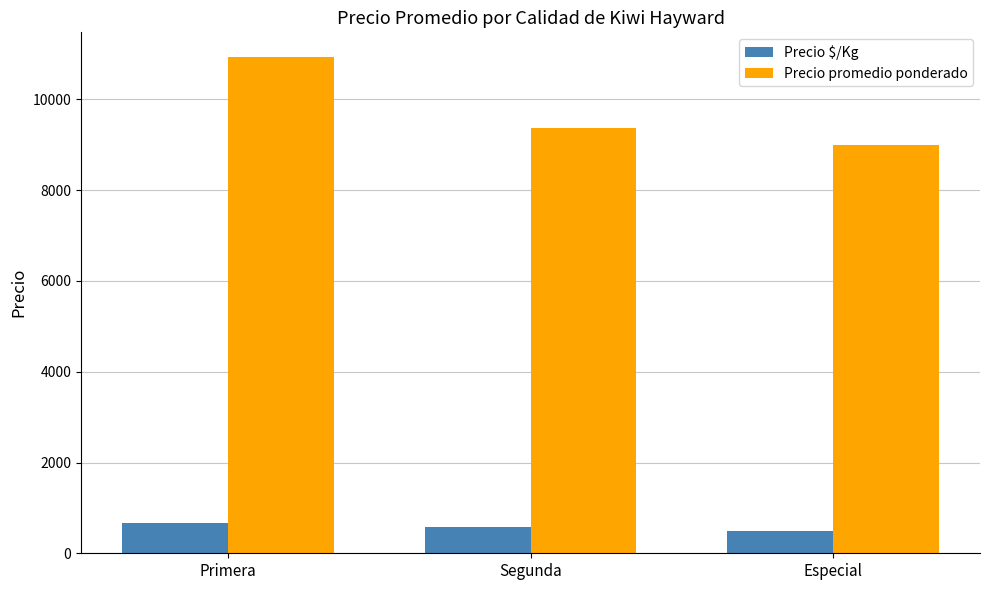

What is the value of the Precio promedio ponderado bar at the 1st from the left?

10931